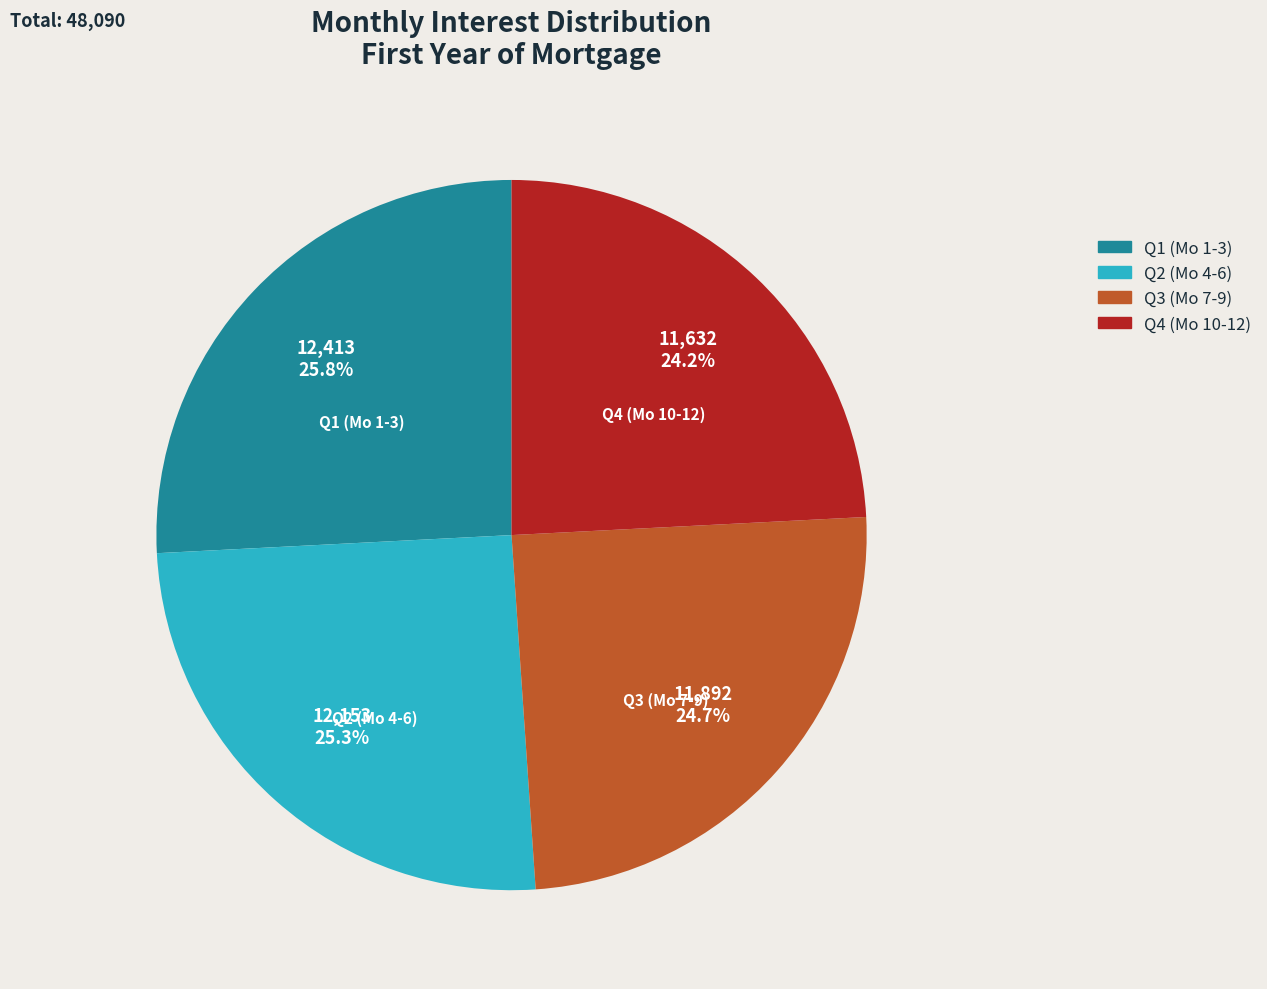

Is there any slice that represents more than half of the pie?

No